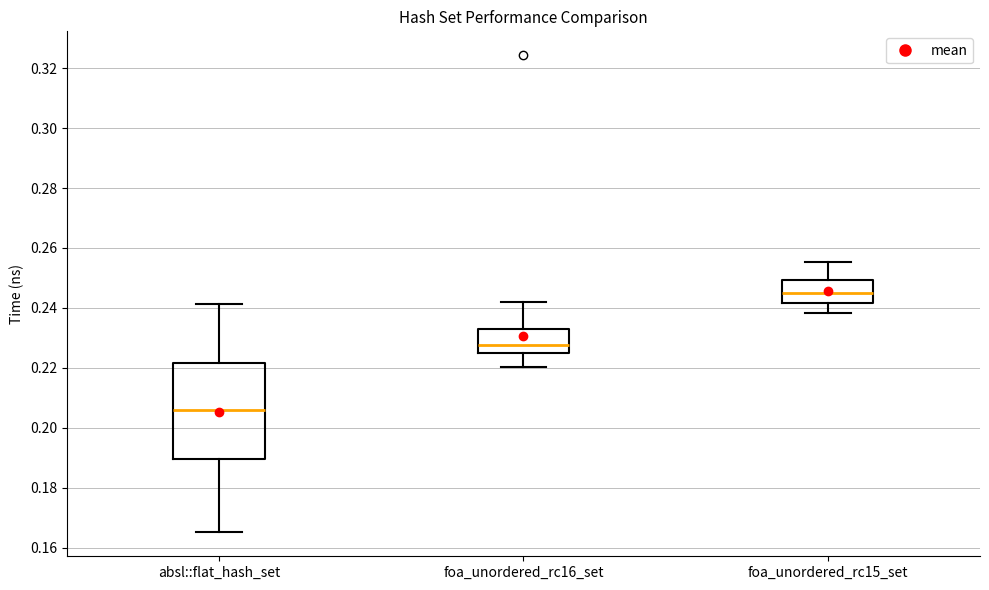

Which box is the tallest, from its lower edge to its upper edge?

absl::flat_hash_set